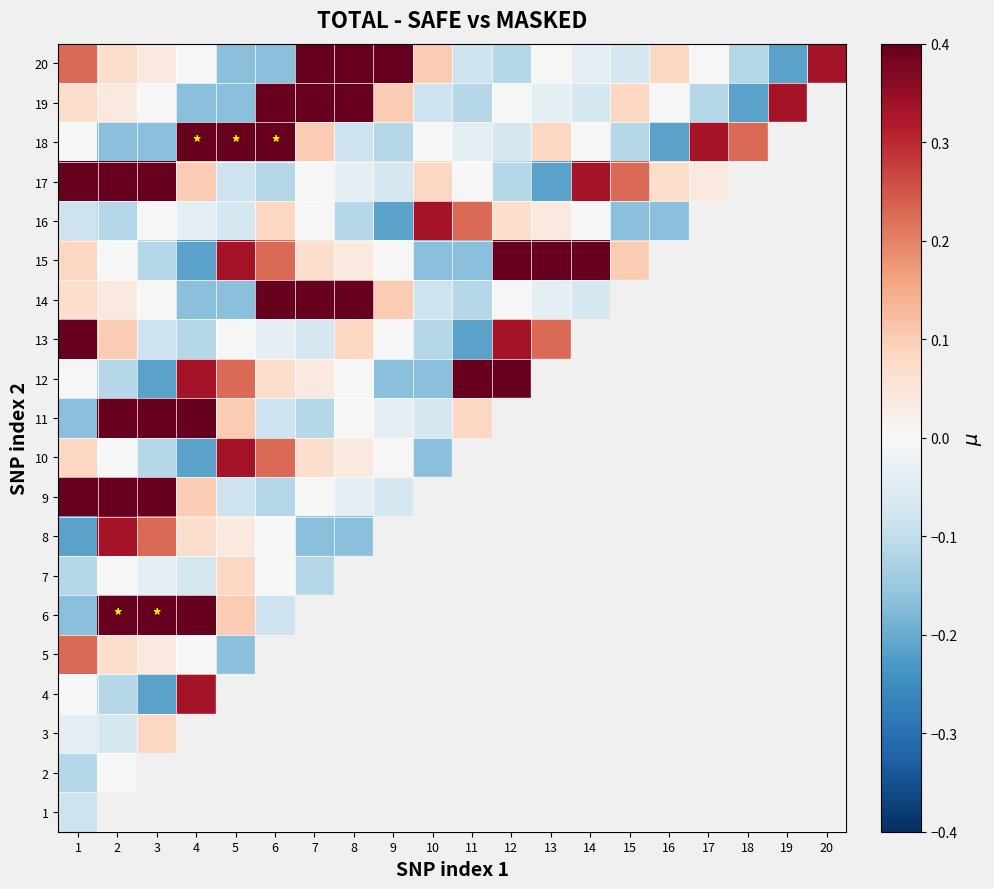

At which label does 13 first exceed 0?

1